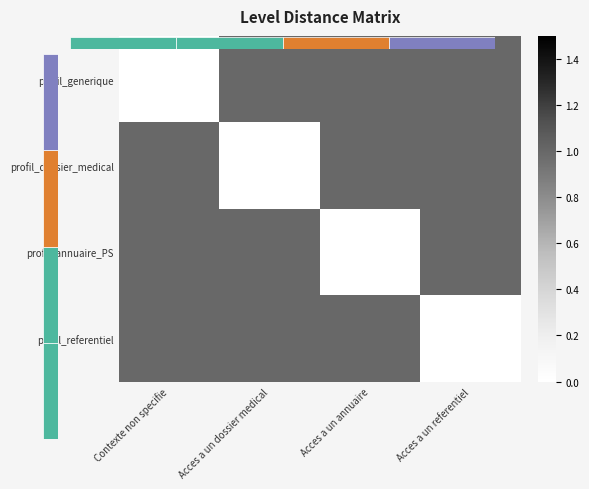

At how many categories does at least one series exceed 0?

4